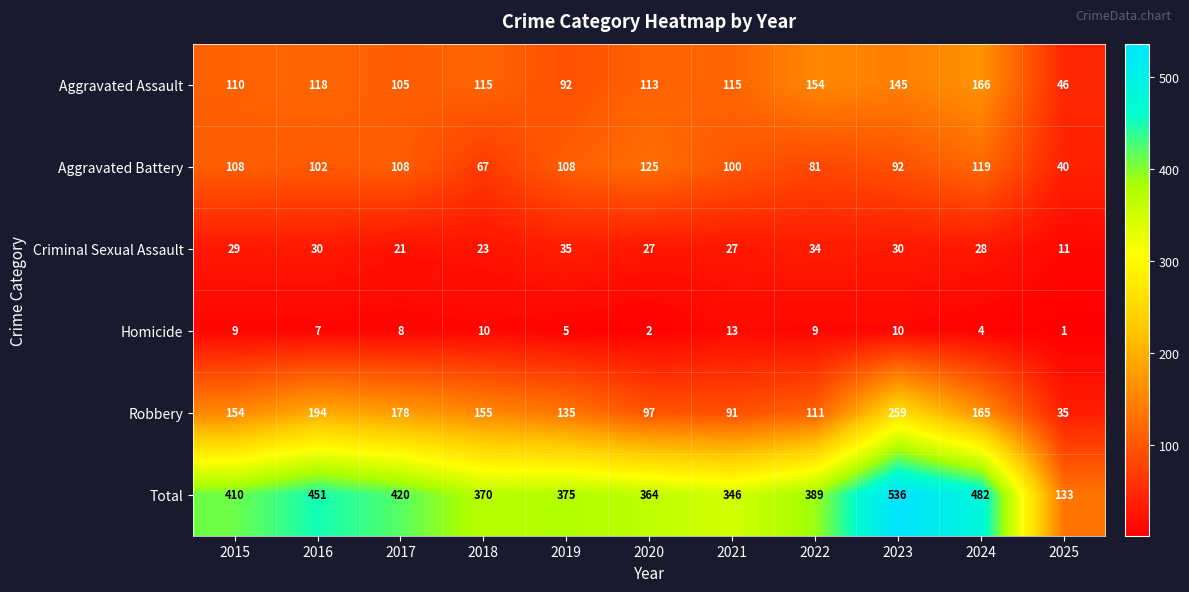

Which series has the largest range (max minus min)?

Total